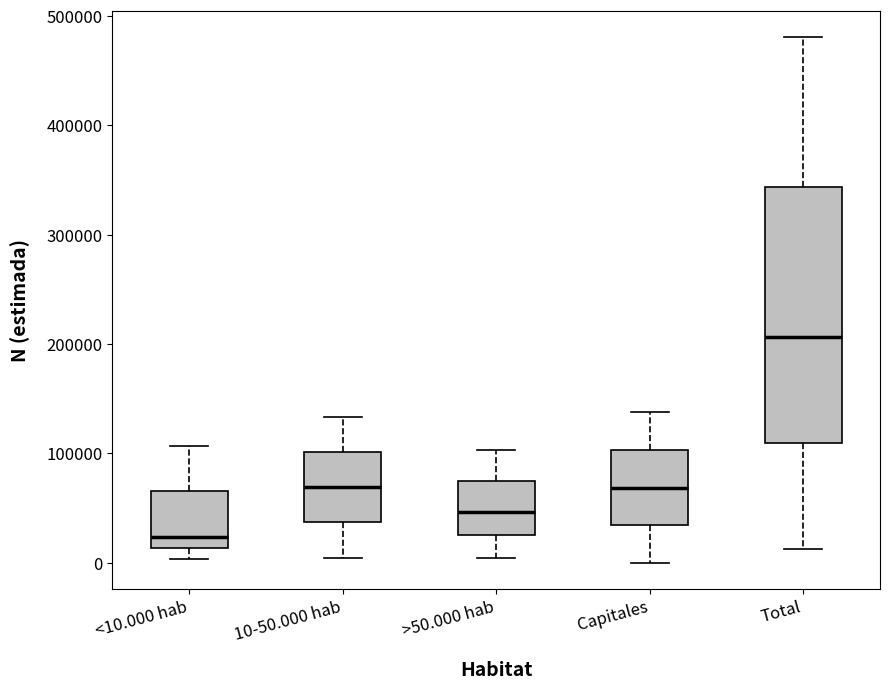

Reading left to right, read every box against the y-axis: the position of its median line, the range the box covers, and the ends of its whiskers. The values are not printed on the chart, so give them approximately, as read against the axis.

<10.000 hab: median 20000, box 10000 to 70000, whiskers 0 to 110000
10-50.000 hab: median 70000, box 40000 to 100000, whiskers 0 to 130000
>50.000 hab: median 50000, box 30000 to 70000, whiskers 0 to 100000
Capitales: median 70000, box 30000 to 100000, whiskers 0 to 140000
Total: median 210000, box 110000 to 340000, whiskers 10000 to 480000